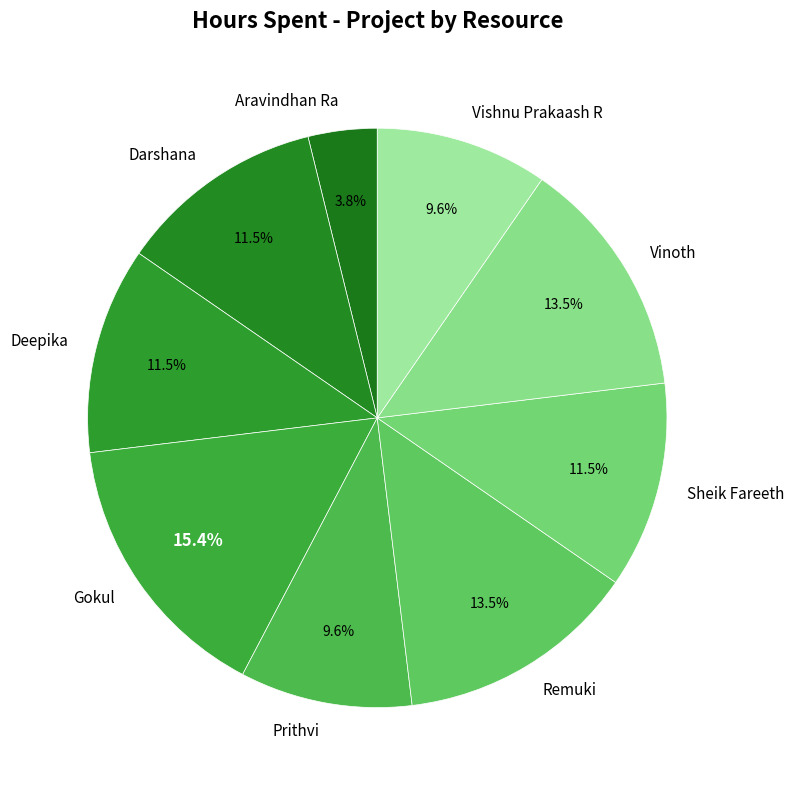

Which slice is the largest?

Gokul